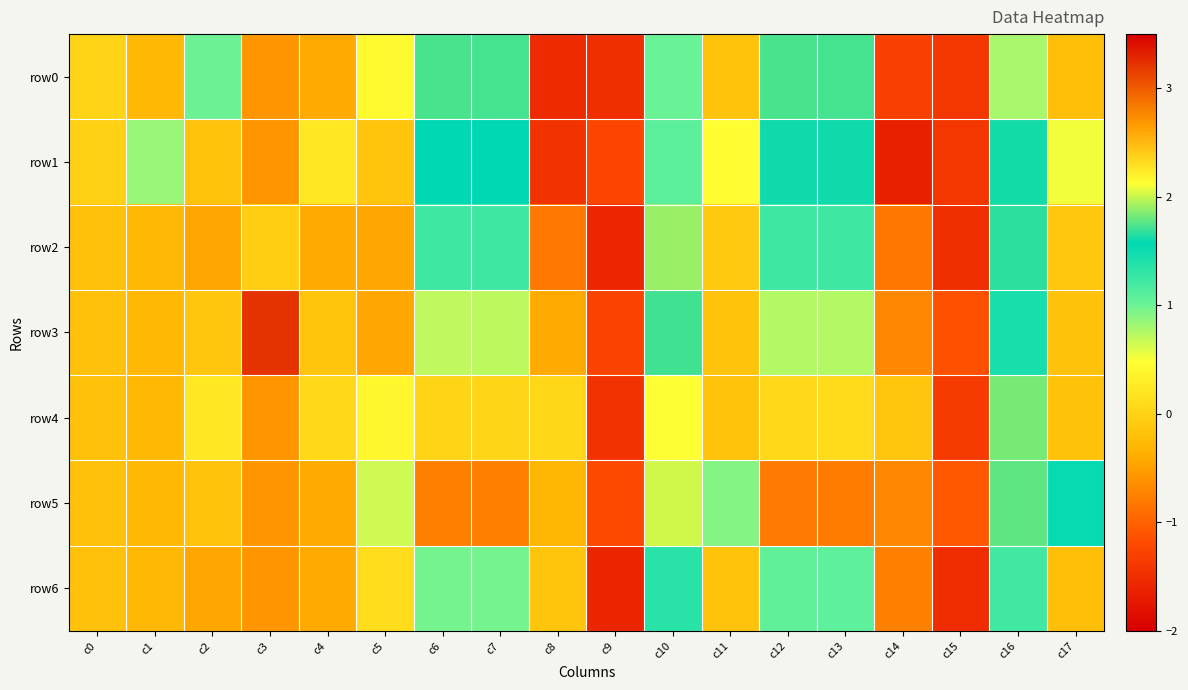

Which has a higher value, c12 or c7?

c12